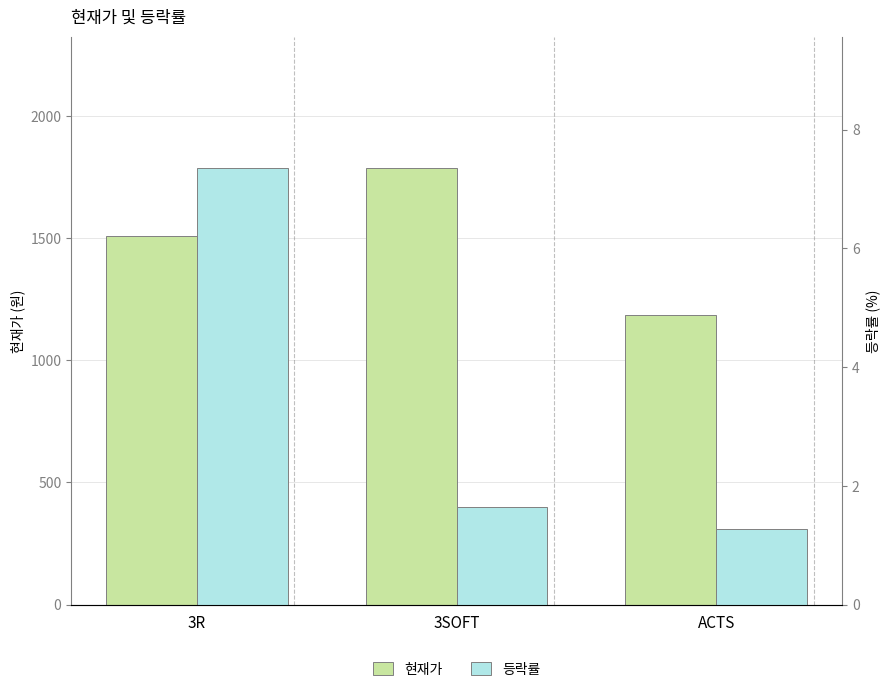

The value of 등락률 at ACTS is 1.3. True or false?

True